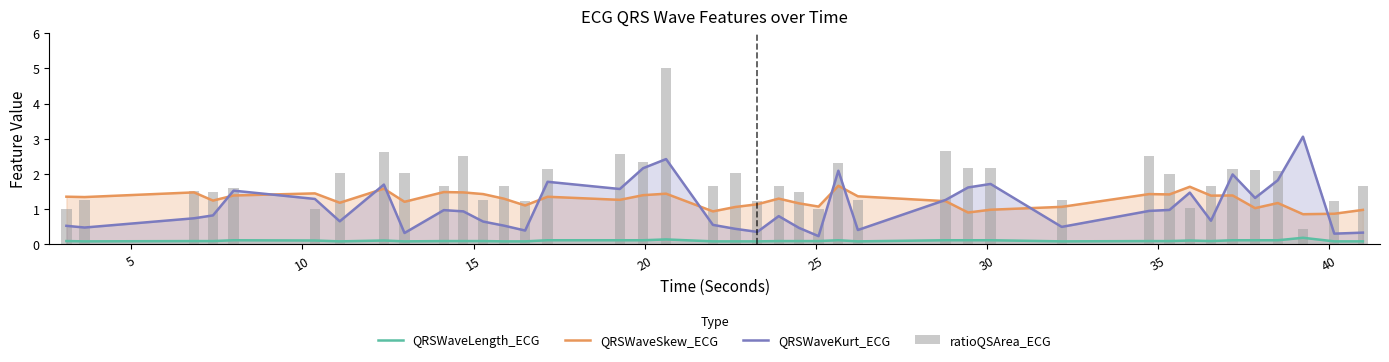

What is the minimum value for QRSWaveSkew_ECG?

0.9